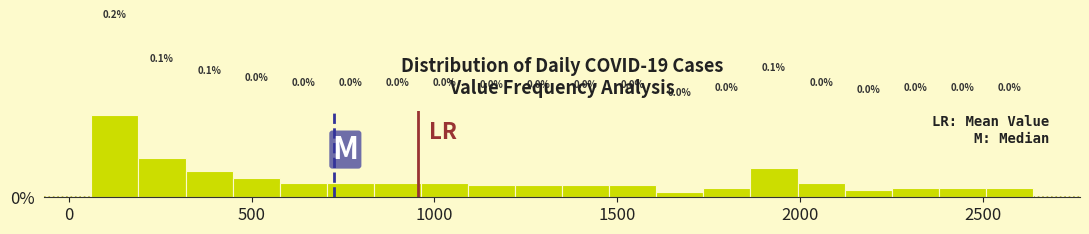

Around what value on the x-axis is the tallest bar? Give the approximate position of its centre, as read against the axis.

150